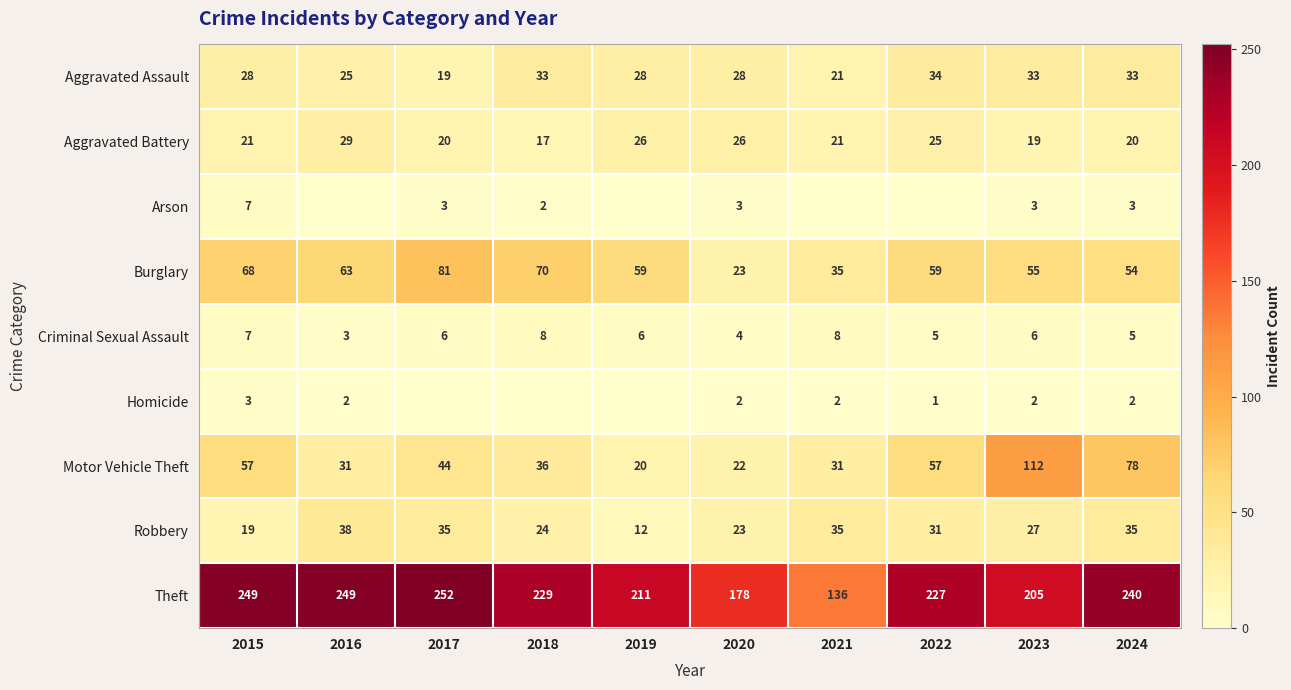

At 2023, list the series in order from smallest to largest.

Homicide, Arson, Criminal Sexual Assault, Aggravated Battery, Robbery, Aggravated Assault, Burglary, Motor Vehicle Theft, Theft